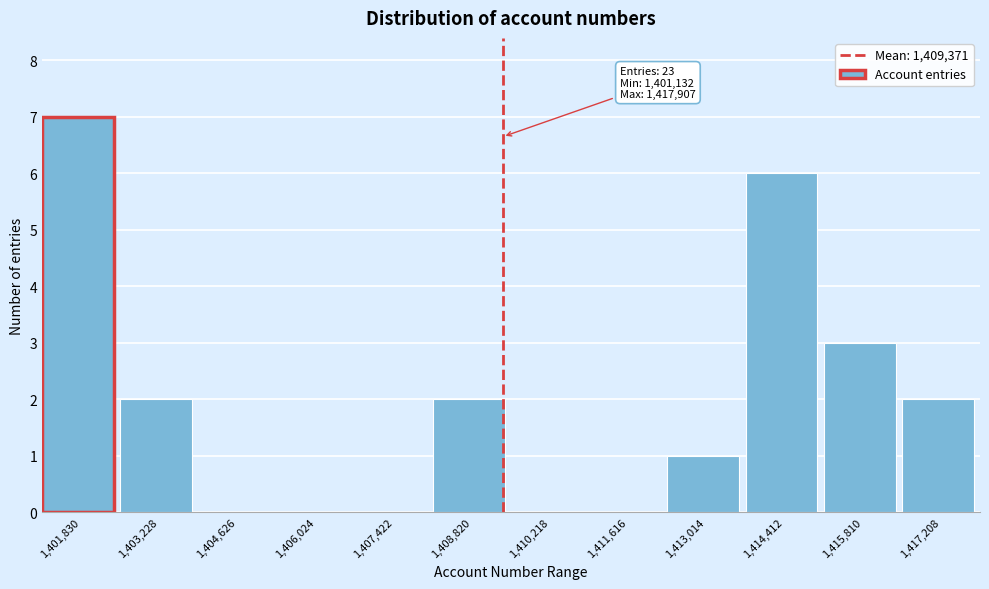

Over which range of the x-axis is the bar tallest?

1401200 to 1402600